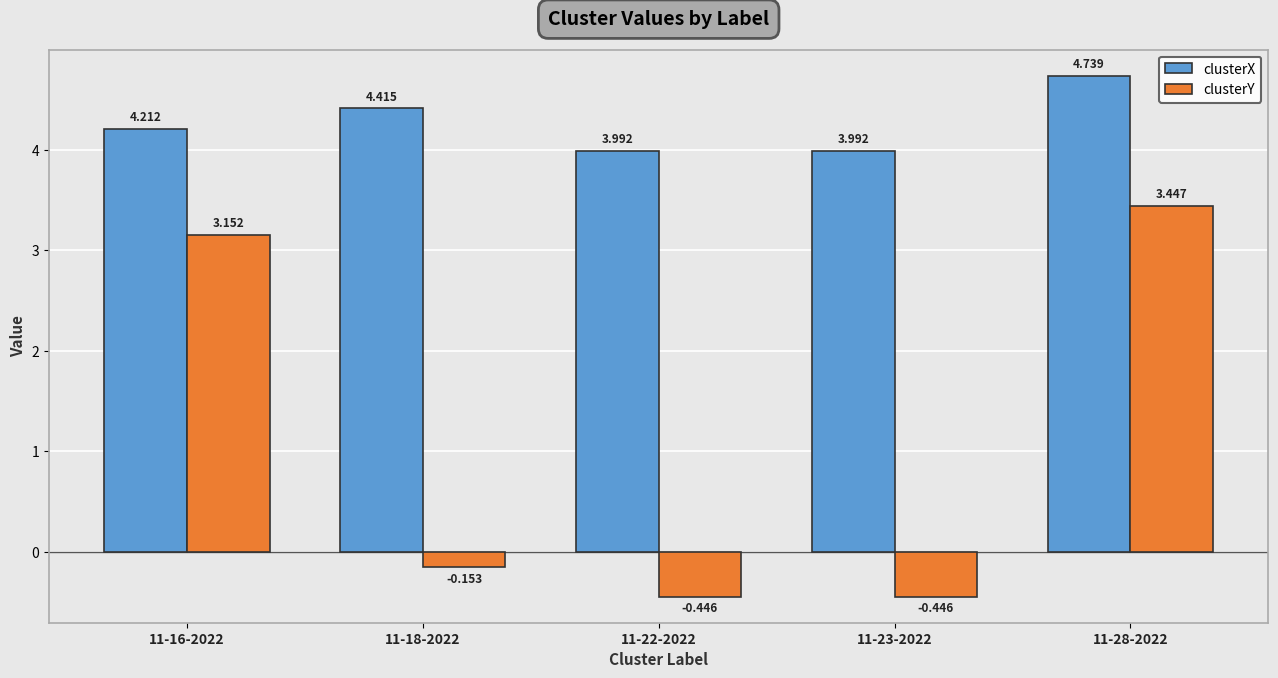

How many bars are there in each group?

2